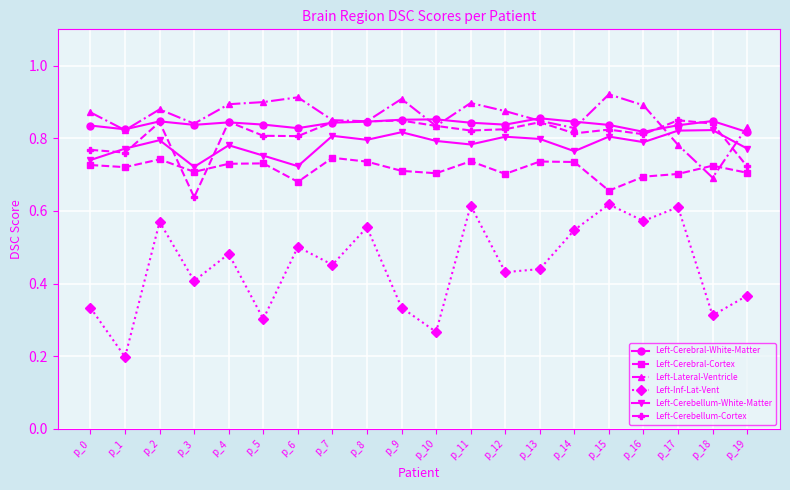

True or false: Left-Cerebellum-White-Matter and Left-Inf-Lat-Vent cross at least once.

False